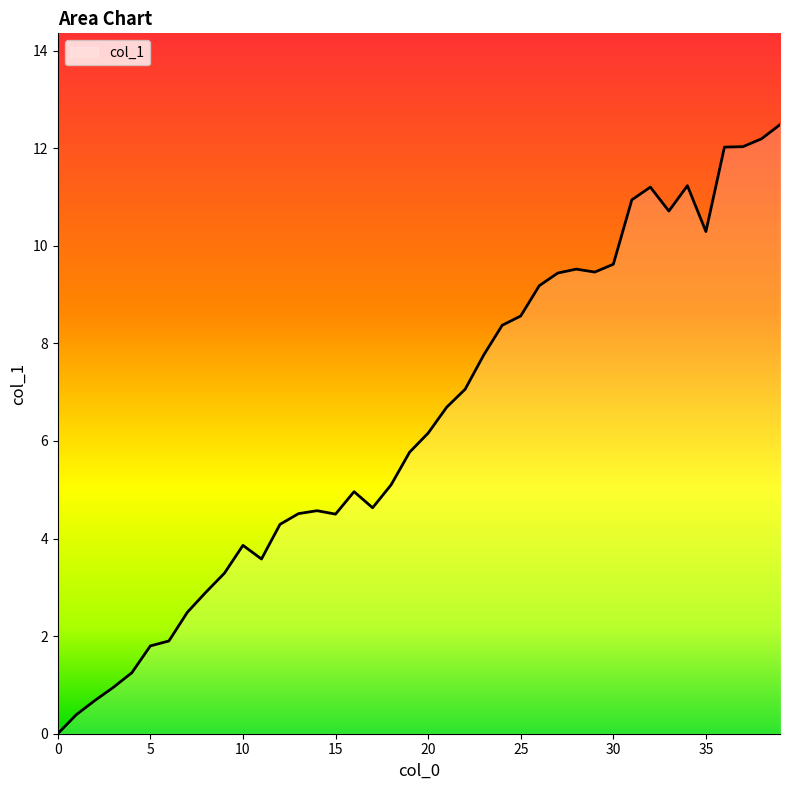

Count the number of values greater than 6.

20